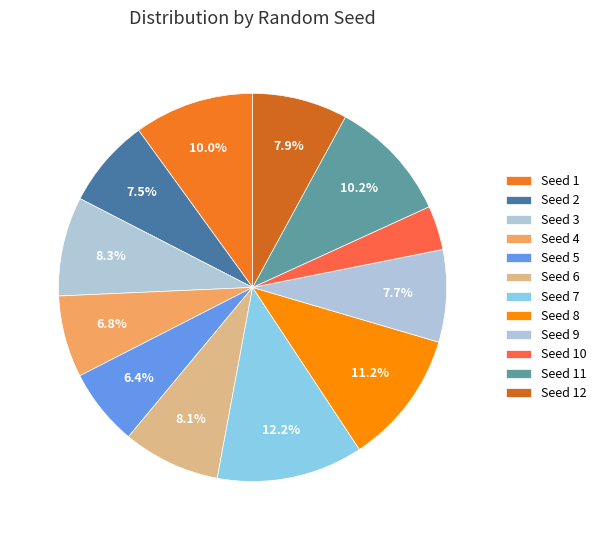

How many slices are in this pie chart?

12